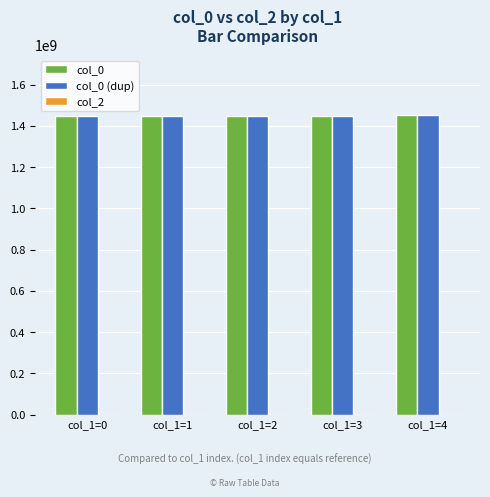

What is the total value across all series at col_1=3?

2899506616